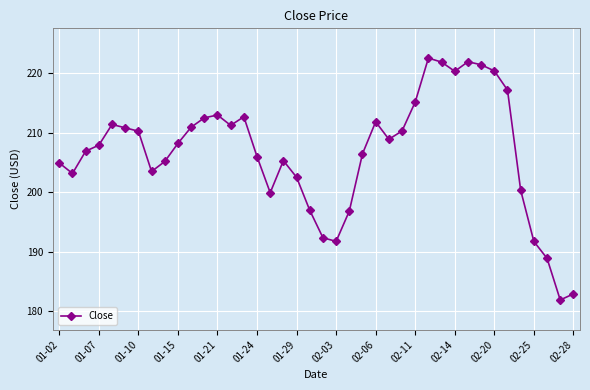

What is the minimum value shown in the chart?

181.9